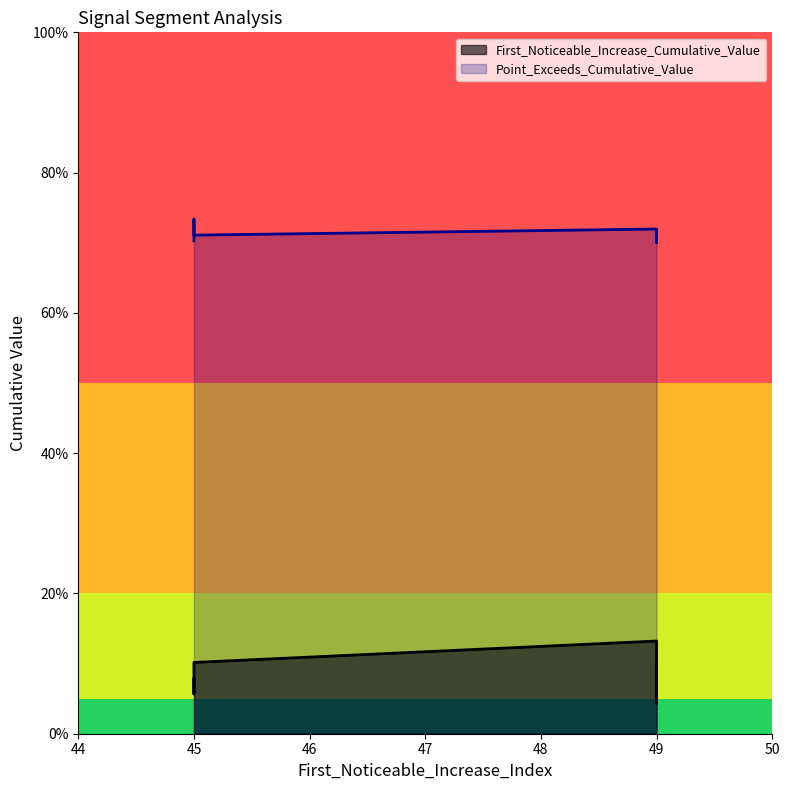

True or false: First_Noticeable_Increase_Cumulative_Value and Point_Exceeds_Cumulative_Value intersect in this chart.

False